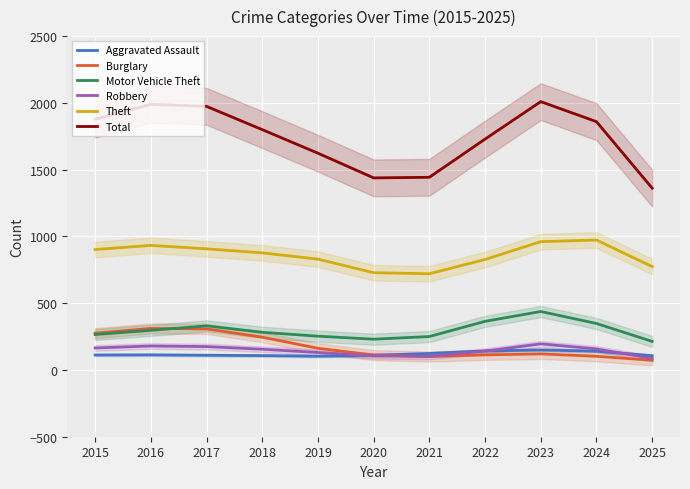

What is the sum of the Aggravated Assault values at 2021 and 2018?

231.1